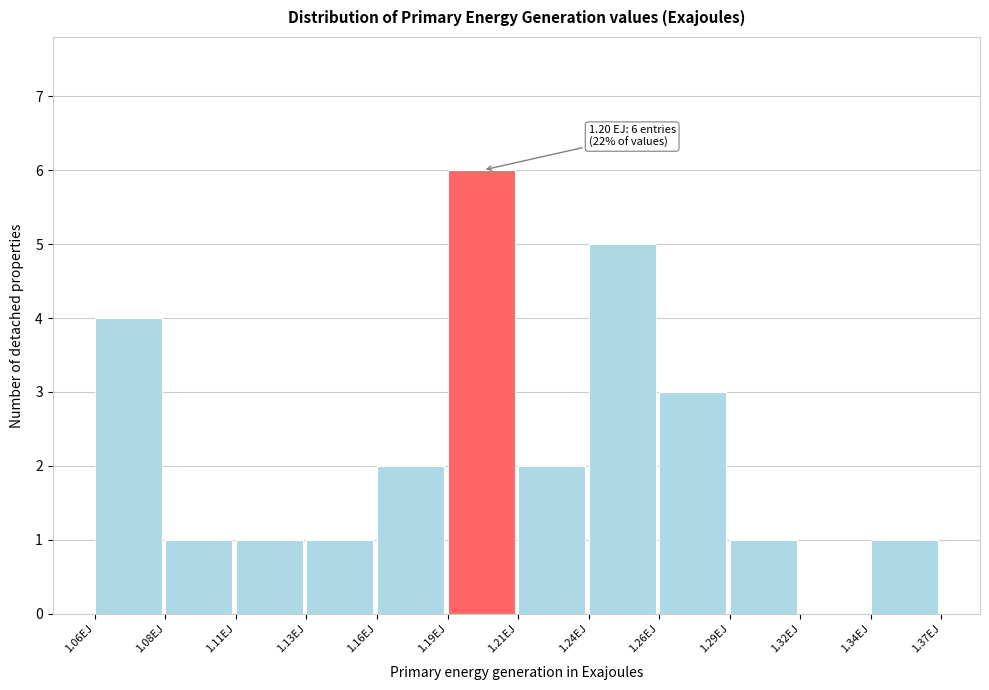

Reading right to left, transcribe all the data shown in this chart.

1.34EJ=1	1.32EJ=0	1.29EJ=1	1.26EJ=3	1.24EJ=5	1.21EJ=2	1.19EJ=6	1.16EJ=2	1.13EJ=1	1.11EJ=1	1.08EJ=1	1.06EJ=4